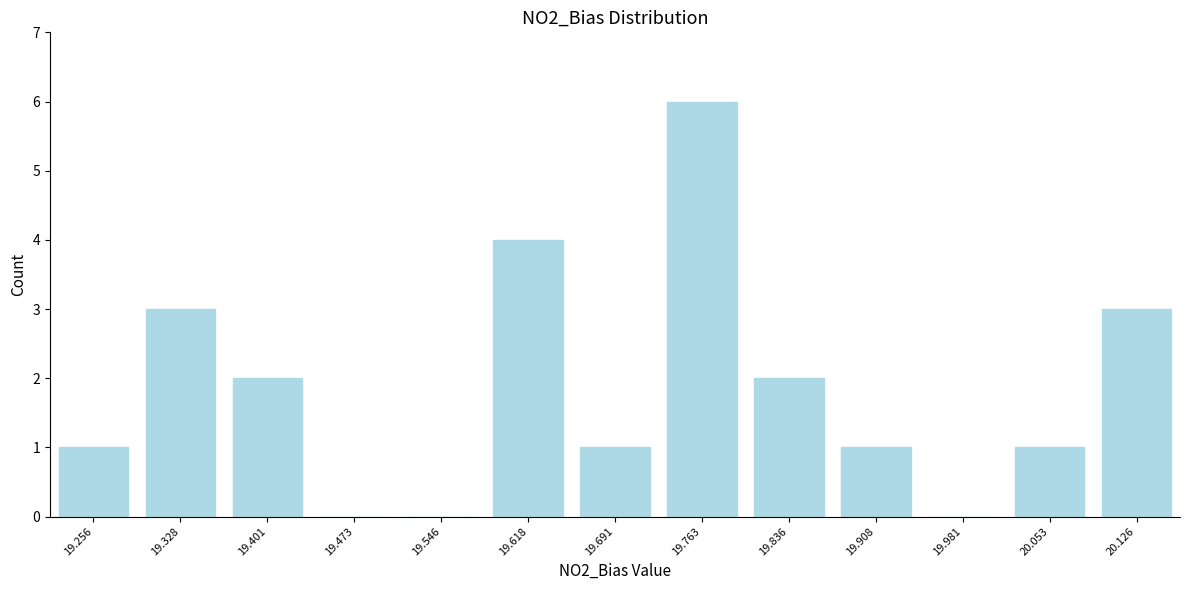

What is the maximum value shown in the chart?

6